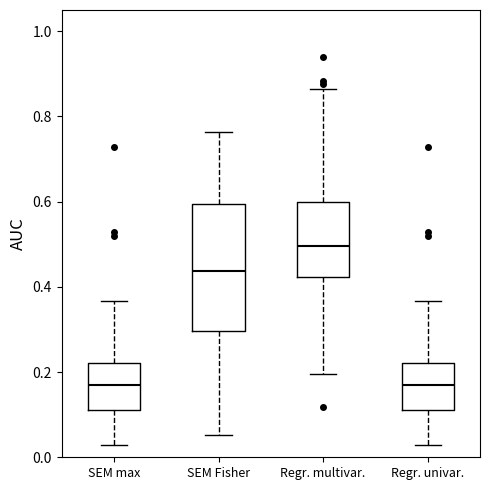

Comparing the boxes themselves (not the whiskers), which one is the tallest?

SEM Fisher